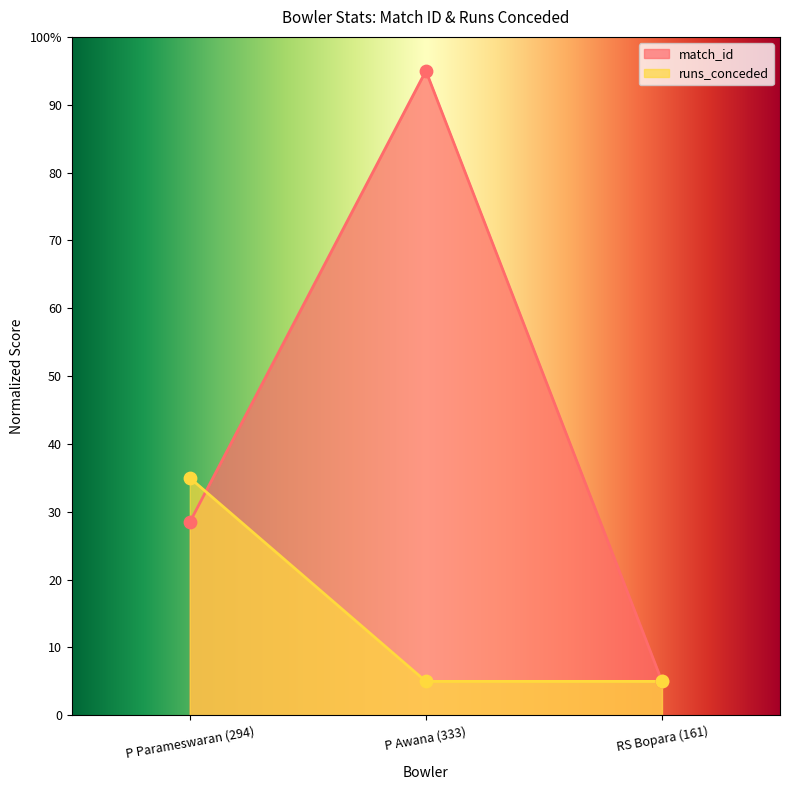

Is the value of match_id at RS Bopara (161) greater than the value of runs_conceded at P Awana (333)?

No